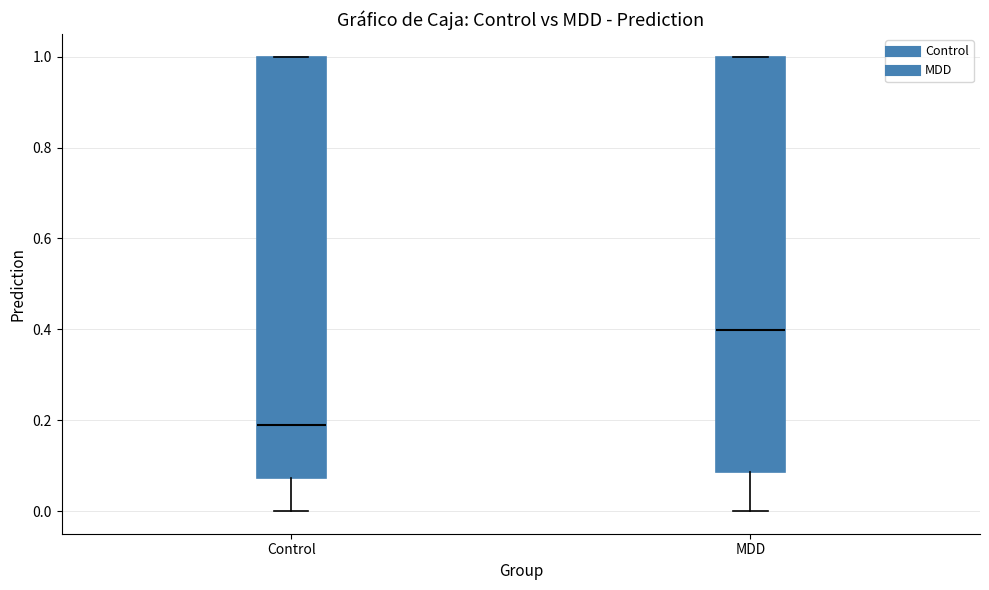

Where does the lower whisker of the box for MDD end on the y-axis? The values are not printed on the chart, so give them approximately, as read against the axis.

0.00